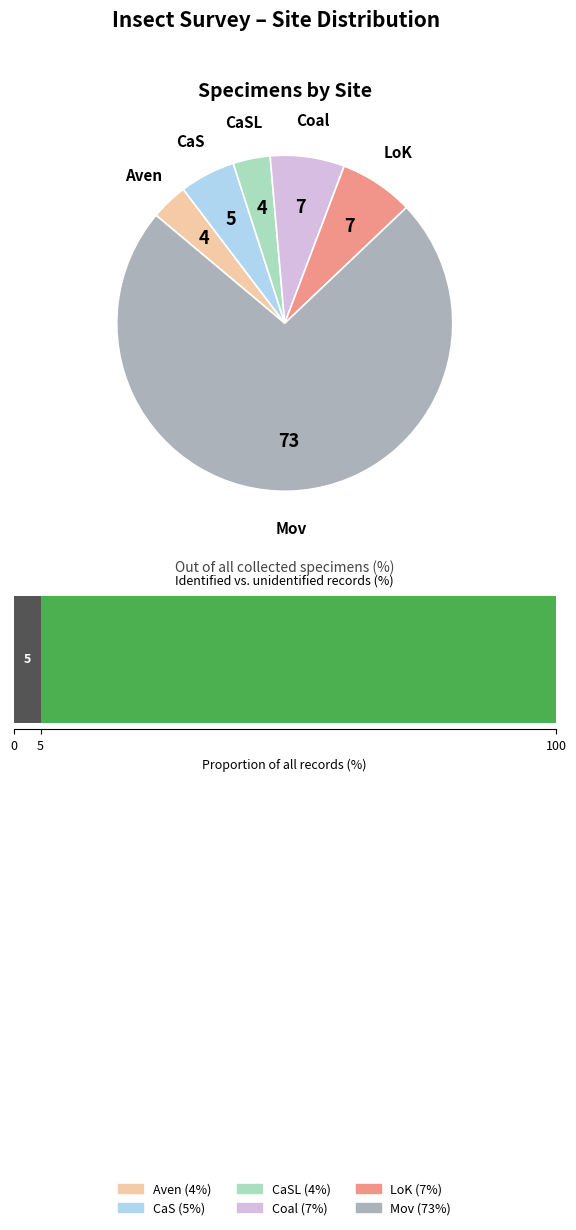

To the nearest percent, what percentage of the pie is Coal?

7%